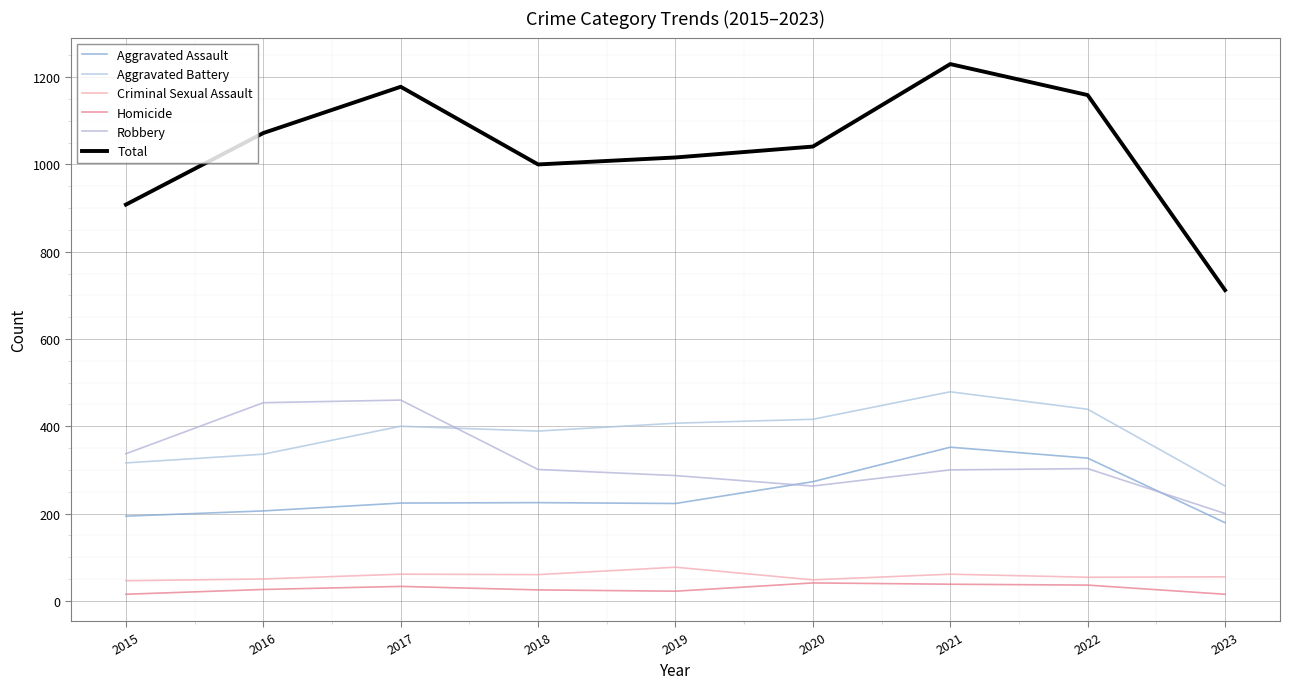

At 2023, list the series in order from smallest to largest.

Homicide, Criminal Sexual Assault, Aggravated Assault, Robbery, Aggravated Battery, Total